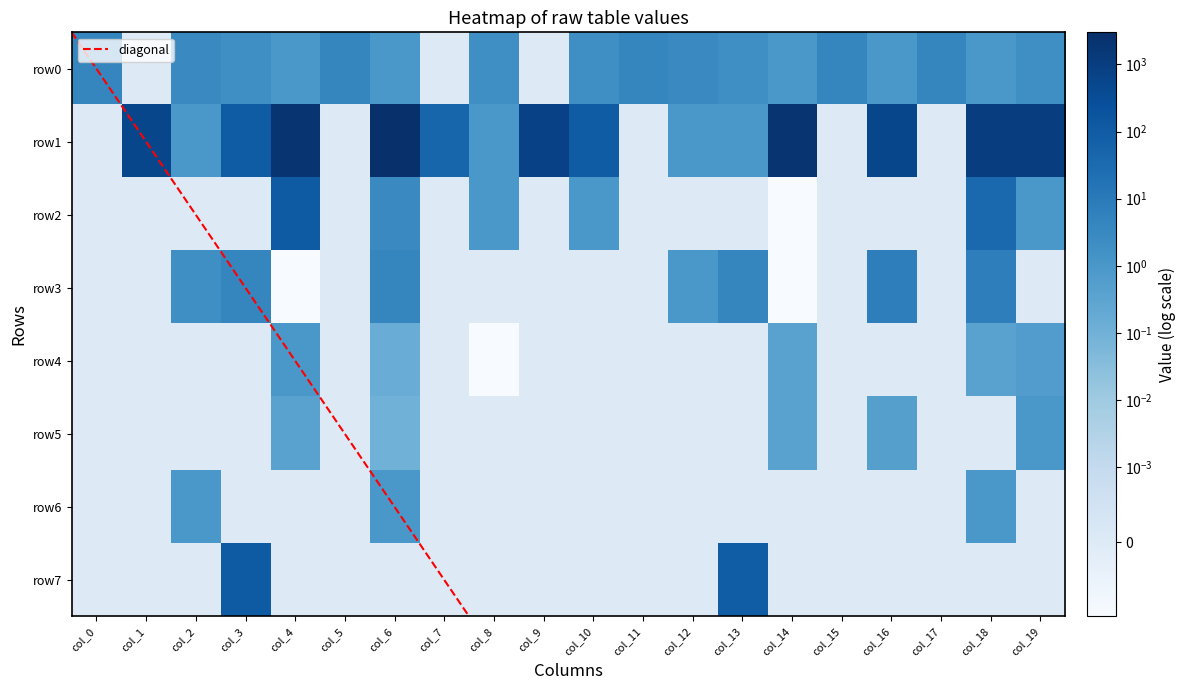

Reading left to right, transcribe all the data shown in this chart.

row0: col_0=4.0	col_1=0.0	col_2=3.0	col_3=2.0	col_4=1.0	col_5=4.0	col_6=1.0	col_7=0.0	col_8=2.0	col_9=0.0	col_10=2.0	col_11=4.0	col_12=3.0	col_13=2.0	col_14=1.0	col_15=4.0	col_16=1.0	col_17=4.0	col_18=1.0	col_19=2.0
row1: col_0=0.0	col_1=500.0	col_2=1.0	col_3=100.0	col_4=2000.0	col_5=0.0	col_6=3000.0	col_7=50.0	col_8=1.0	col_9=750.0	col_10=100.0	col_11=0.0	col_12=1.0	col_13=1.0	col_14=2000.0	col_15=0.0	col_16=500.0	col_17=0.0	col_18=1000.0	col_19=1000.0
row2: col_0=0.0	col_1=0.0	col_2=0.0	col_3=0.0	col_4=110.0	col_5=0.0	col_6=3.0	col_7=0.0	col_8=1.0	col_9=0.0	col_10=1.0	col_11=0.0	col_12=0.0	col_13=0.0	col_14=-85.0	col_15=0.0	col_16=0.0	col_17=0.0	col_18=38.0	col_19=1.0
row3: col_0=0.0	col_1=0.0	col_2=2.0	col_3=4.0	col_4=-21.0	col_5=0.0	col_6=4.0	col_7=0.0	col_8=0.0	col_9=0.0	col_10=0.0	col_11=0.0	col_12=1.0	col_13=4.0	col_14=-25.0	col_15=0.0	col_16=7.0	col_17=0.0	col_18=7.0	col_19=0.0
row4: col_0=0.0	col_1=0.0	col_2=0.0	col_3=0.0	col_4=1.0	col_5=0.0	col_6=0.1	col_7=0.0	col_8=-0.7	col_9=0.0	col_10=0.0	col_11=0.0	col_12=0.0	col_13=0.0	col_14=0.4	col_15=0.0	col_16=0.0	col_17=0.0	col_18=0.4	col_19=0.6
row5: col_0=0.0	col_1=0.0	col_2=0.0	col_3=0.0	col_4=0.4	col_5=0.0	col_6=0.1	col_7=0.0	col_8=0.0	col_9=0.0	col_10=0.0	col_11=0.0	col_12=0.0	col_13=0.0	col_14=0.4	col_15=0.0	col_16=0.5	col_17=0.0	col_18=0.0	col_19=1.0
row6: col_0=0.0	col_1=0.0	col_2=1.0	col_3=0.0	col_4=0.0	col_5=0.0	col_6=1.0	col_7=0.0	col_8=0.0	col_9=0.0	col_10=0.0	col_11=0.0	col_12=0.0	col_13=0.0	col_14=0.0	col_15=0.0	col_16=0.0	col_17=0.0	col_18=1.0	col_19=0.0
row7: col_0=0.0	col_1=0.0	col_2=0.0	col_3=110.0	col_4=0.0	col_5=0.0	col_6=0.0	col_7=0.0	col_8=0.0	col_9=0.0	col_10=0.0	col_11=0.0	col_12=0.0	col_13=95.0	col_14=0.0	col_15=0.0	col_16=0.0	col_17=0.0	col_18=0.0	col_19=0.0